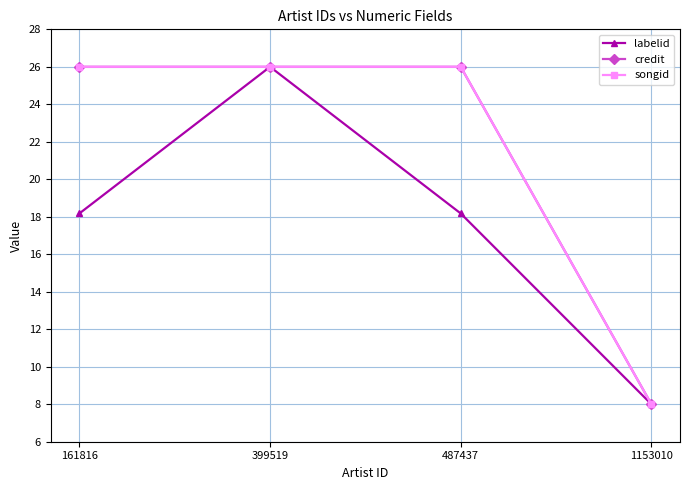

What is the value of the labelid point at the 4th from the left?

8.0